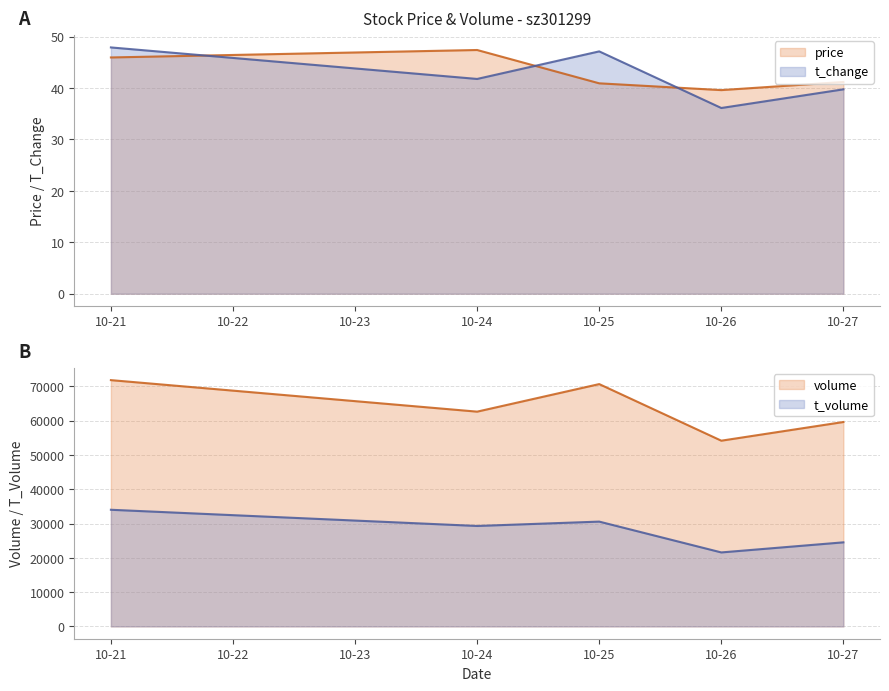

How many times do price and t_change cross each other?

3